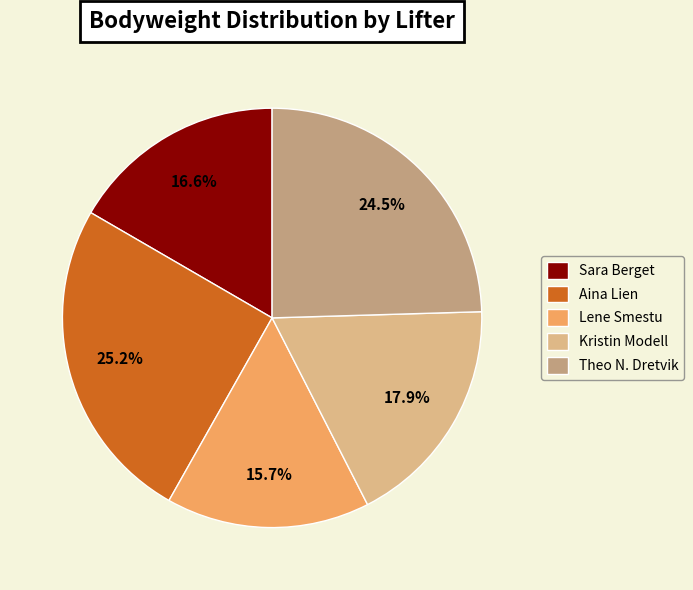

To the nearest percent, what is the average slice percentage?

20%